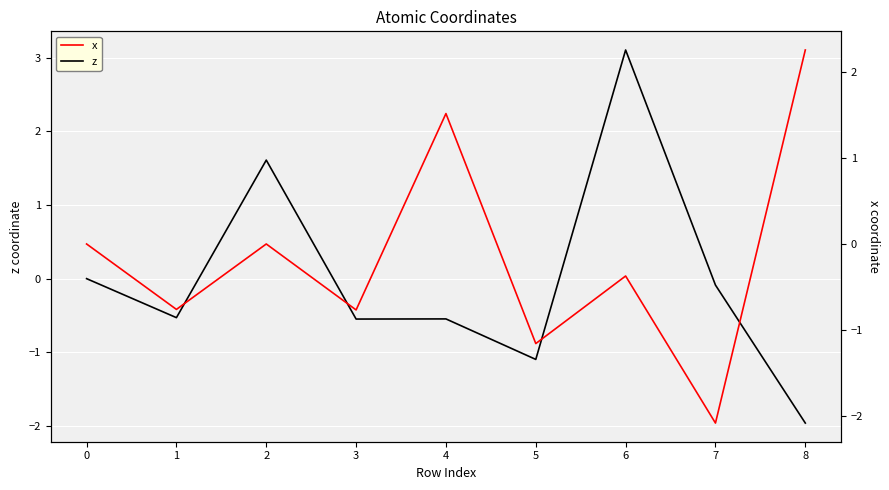

List the labels in order of x value, smallest first.

7, 5, 3, 1, 6, 0, 2, 4, 8